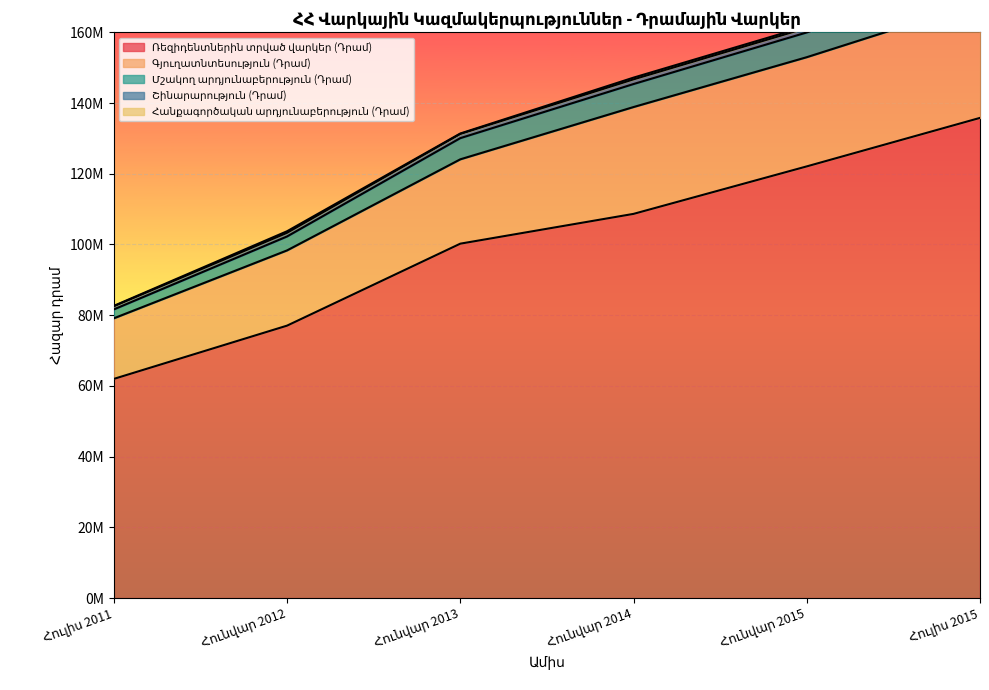

What is the difference between the Գյուղատնտեսություն (Դրամ) values at Հուլիս 2011 and Հուլիս 2015?

95503651.0